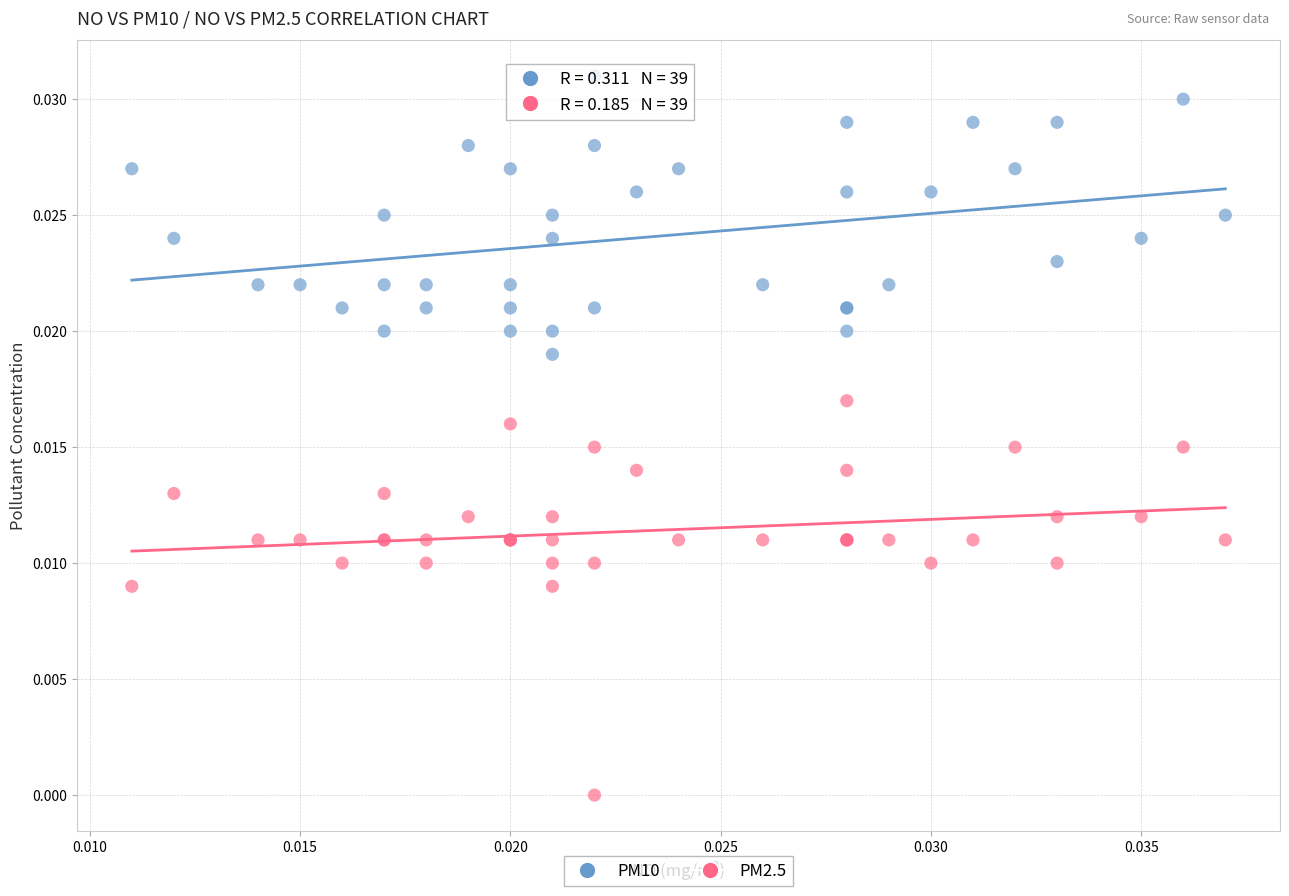

Which series contains the lowest Y value?

PM2.5